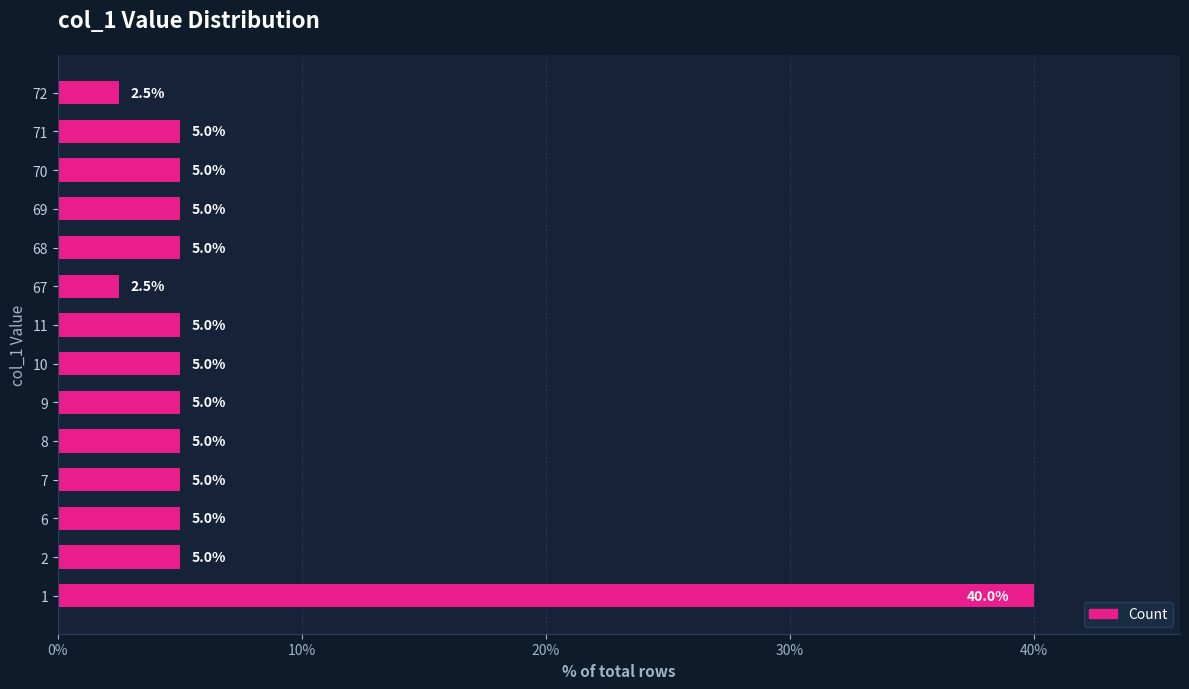

The value at 8 is 3.5. True or false?

False